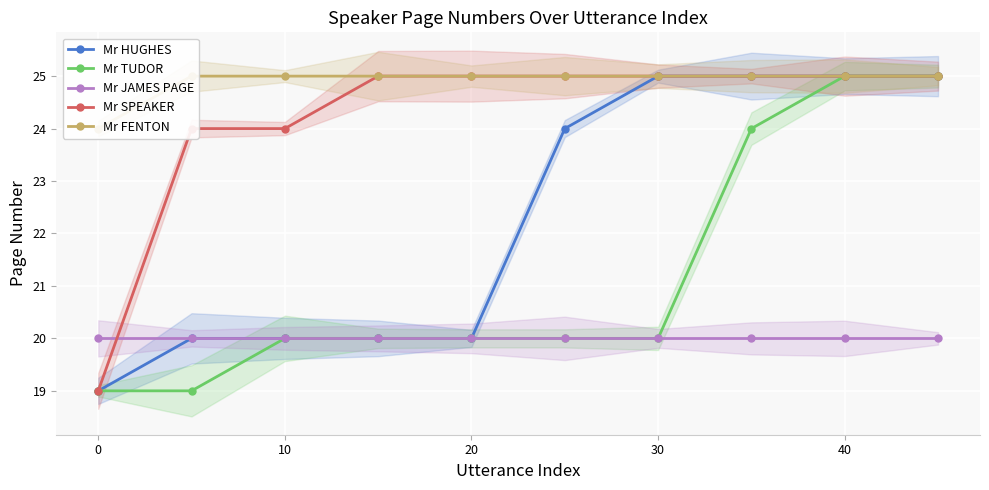

What are all the series names shown in the legend?

Mr HUGHES, Mr TUDOR, Mr JAMES PAGE, Mr SPEAKER, Mr FENTON